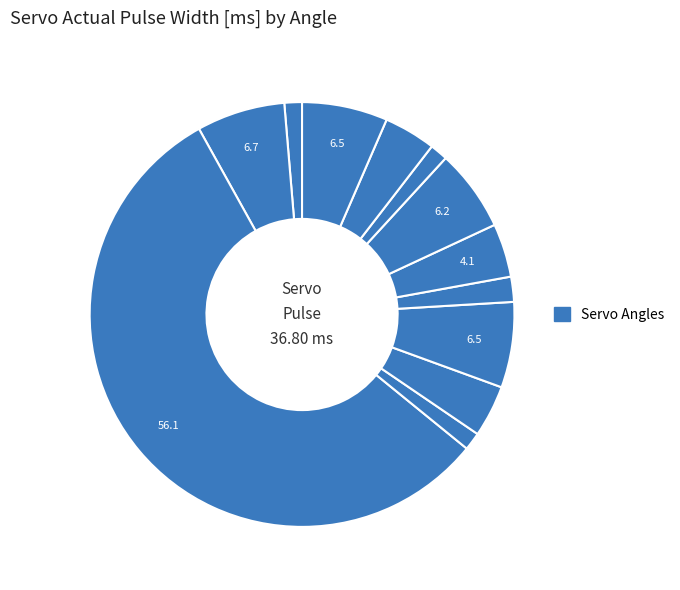

Count the number of slices in the pie.

12